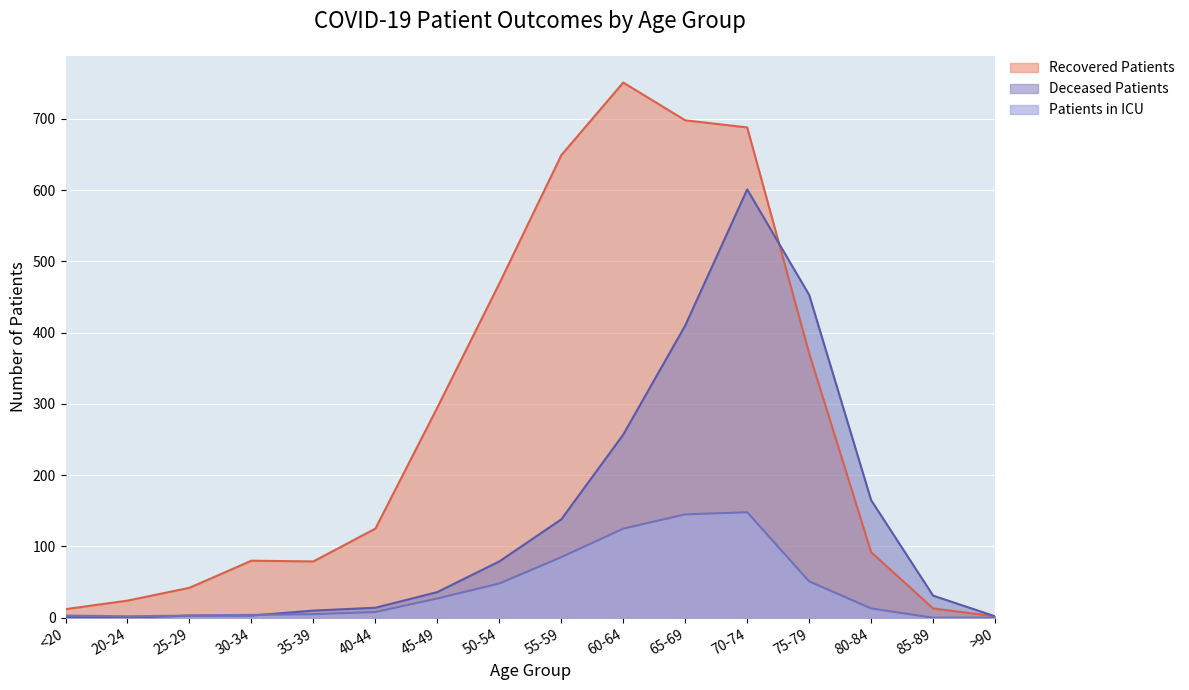

After their last crossing, which series has the higher values: Deceased Patients or Recovered Patients?

Deceased Patients